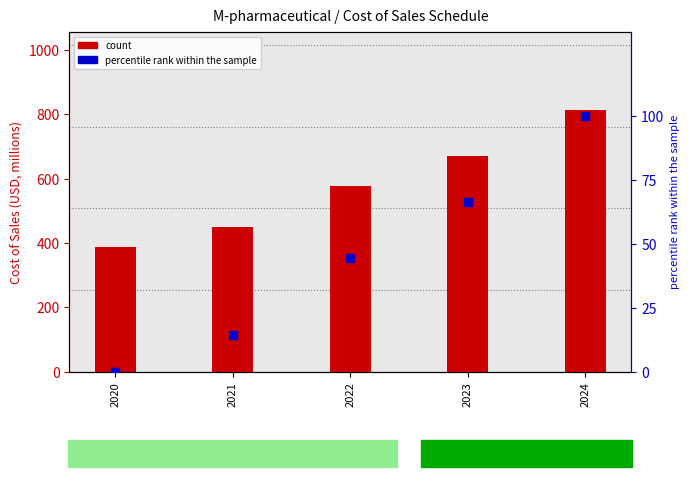

Is the value of count at 2021 greater than the value of percentile rank within the sample at 2021?

Yes